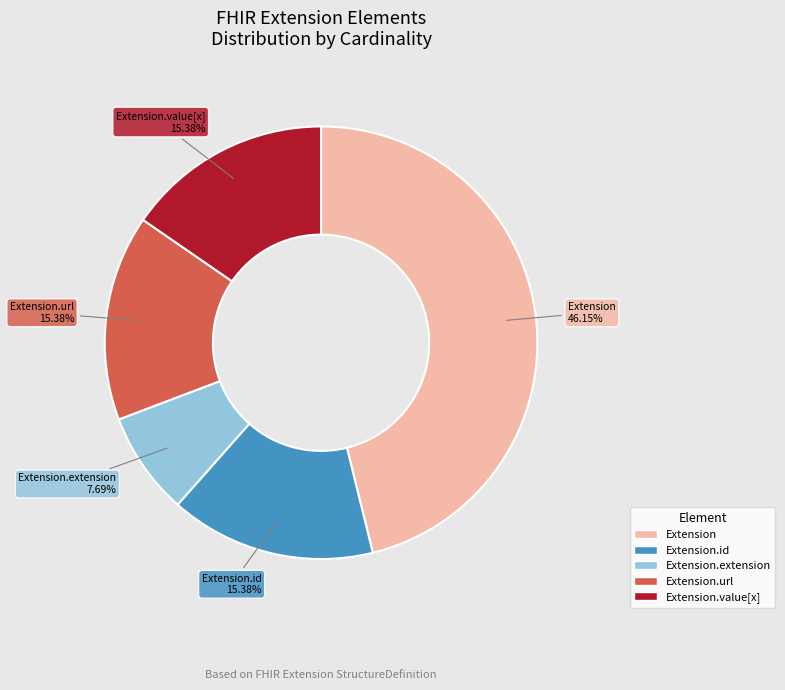

Which category has the smallest portion of the pie?

Extension.extension